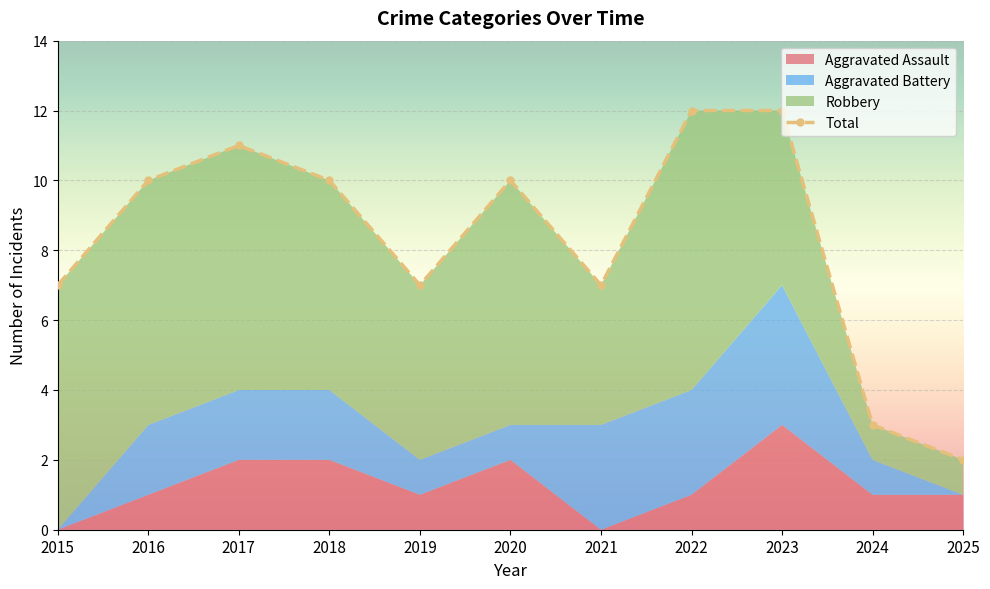

List the labels in order of Robbery value, largest first.

2022, 2015, 2016, 2017, 2020, 2018, 2019, 2023, 2021, 2024, 2025